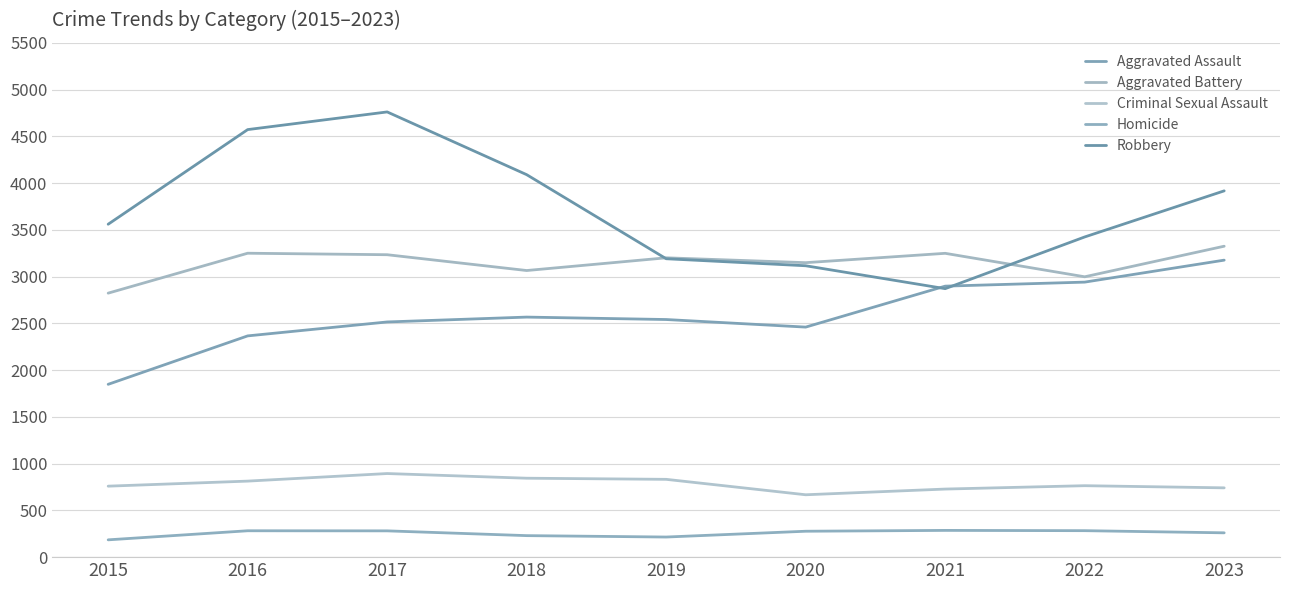

Which series has the widest spread of values?

Robbery